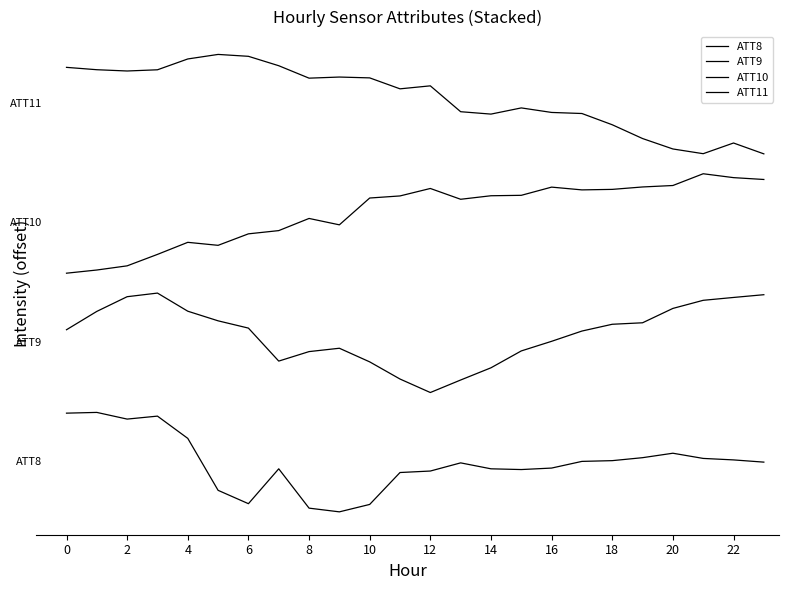

Rank the series by their maximum value, from lowest to highest.

ATT8, ATT9, ATT10, ATT11